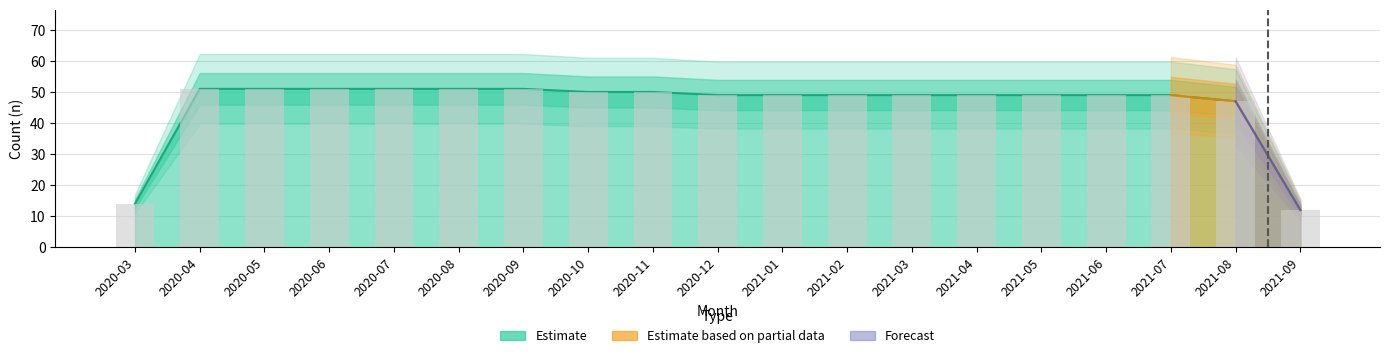

What is the label of the 10th bar from the right?

2020-12